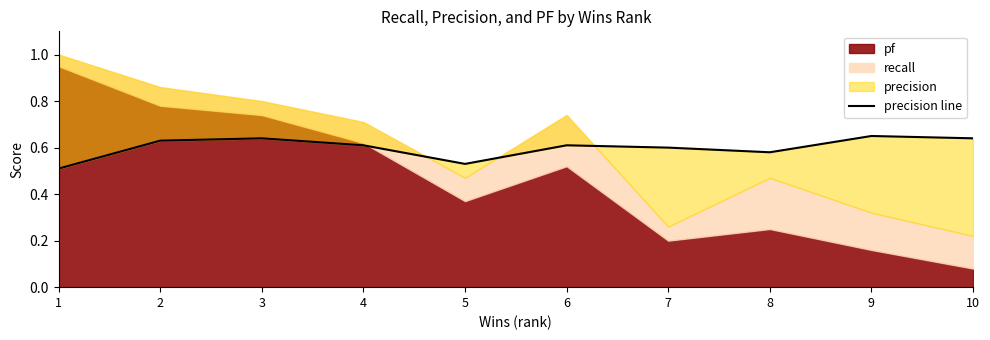

What is the change in value from 1 to 7?

+0.1